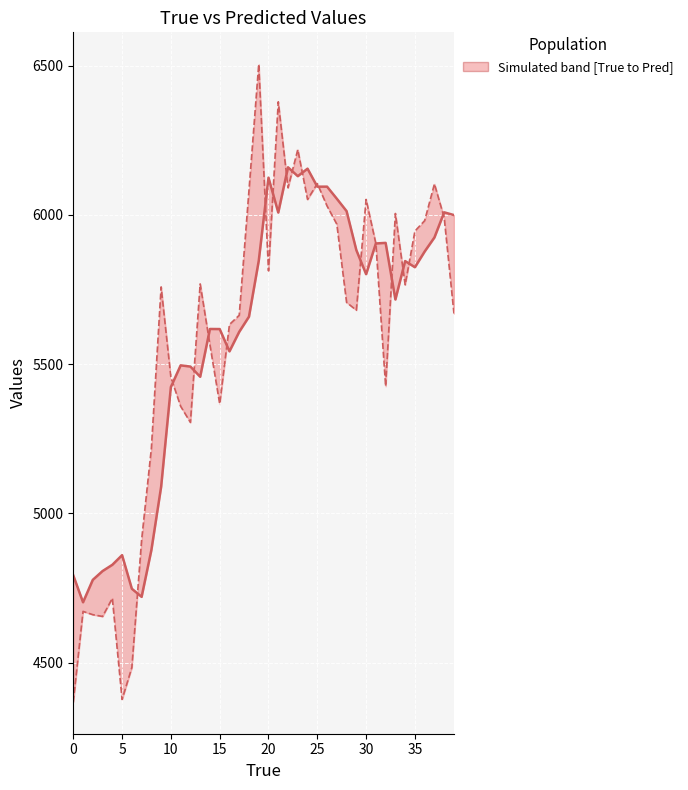

True or false: Pred and True intersect in this chart.

True